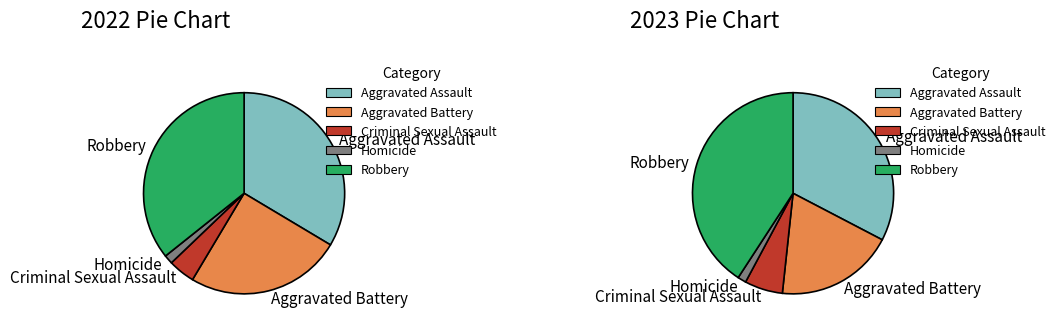

What percentage is NOT represented by Aggravated Battery?

75.0%